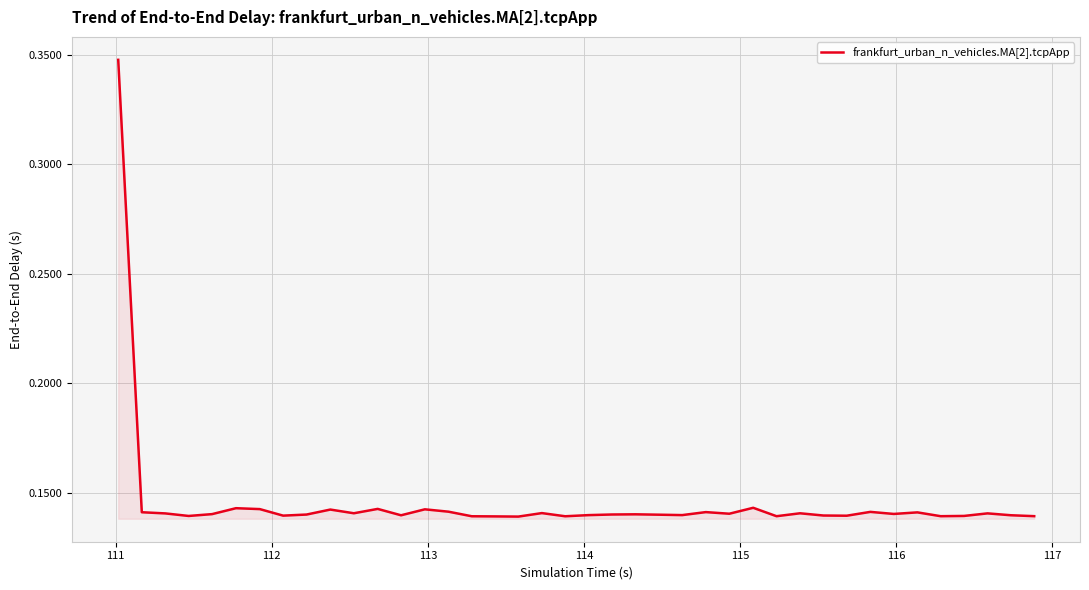

What is the sum of all values?

5.8